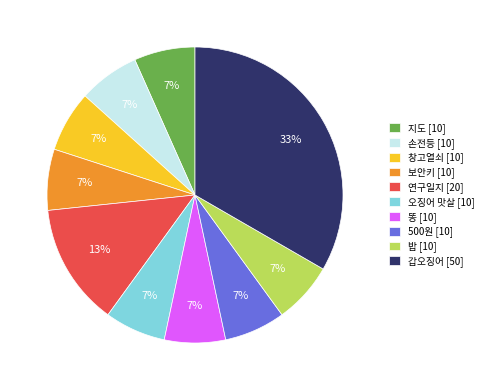

To the nearest percent, what is the average slice percentage?

10%